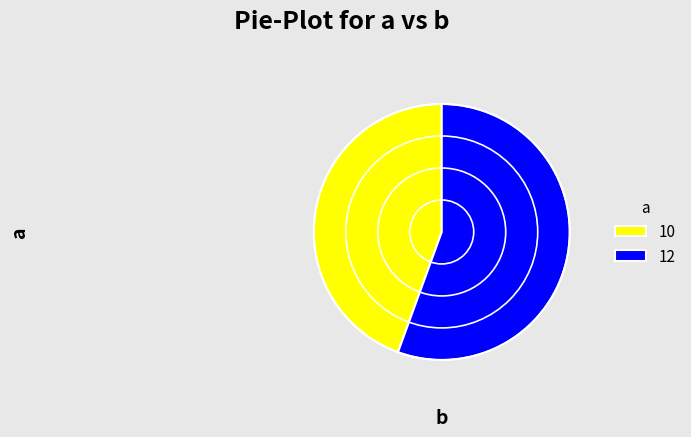

What is the ratio of the value at 10 to the value at 12?

0.8